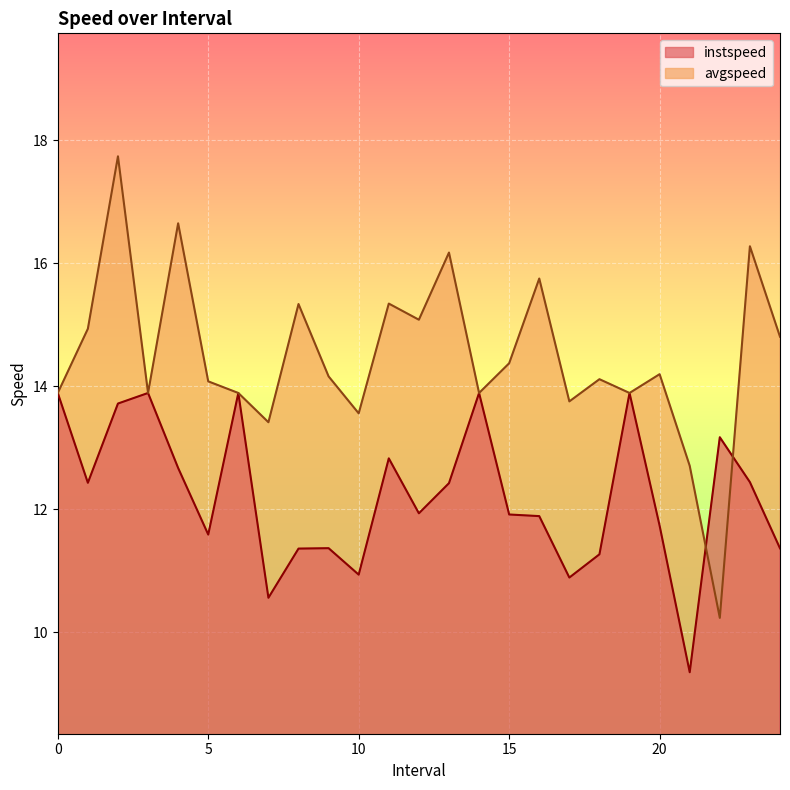

What is the minimum value for avgspeed?

10.2